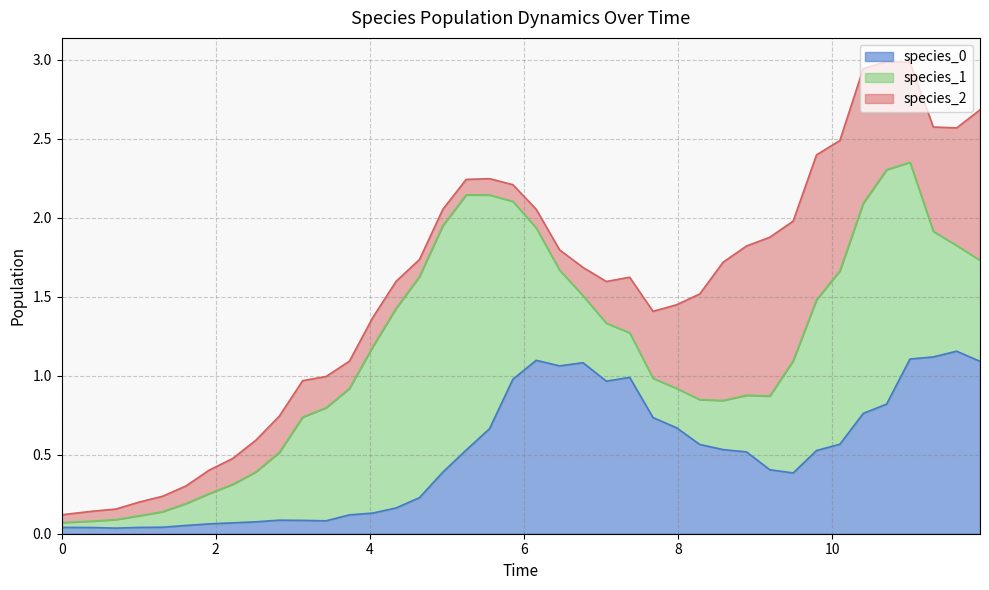

Reading right to left, list all the values displayed in this chart.

species_0: 1.1	1.2	1.1	1.1	0.8	0.8	0.6	0.5	0.4	0.4	0.5	0.5	0.6	0.7	0.7	1.0	1.0	1.1	1.1	1.1	1.0	0.7	0.5	0.4	0.2	0.2	0.1	0.1	0.1	0.1	0.1	0.1	0.1	0.1	0.1	0.0	0.0	0.0	0.0	0.0
species_1: 0.6	0.7	0.8	1.2	1.5	1.3	1.1	1.0	0.7	0.5	0.4	0.3	0.3	0.2	0.2	0.3	0.4	0.4	0.6	0.8	1.1	1.5	1.6	1.6	1.4	1.3	1.1	0.8	0.7	0.7	0.4	0.3	0.2	0.2	0.1	0.1	0.1	0.1	0.0	0.0
species_2: 1.0	0.7	0.7	0.6	0.7	0.9	0.8	0.9	0.9	1.0	0.9	0.9	0.7	0.5	0.4	0.4	0.3	0.2	0.1	0.1	0.1	0.1	0.1	0.1	0.1	0.2	0.2	0.2	0.2	0.2	0.2	0.2	0.2	0.1	0.1	0.1	0.1	0.1	0.1	0.1